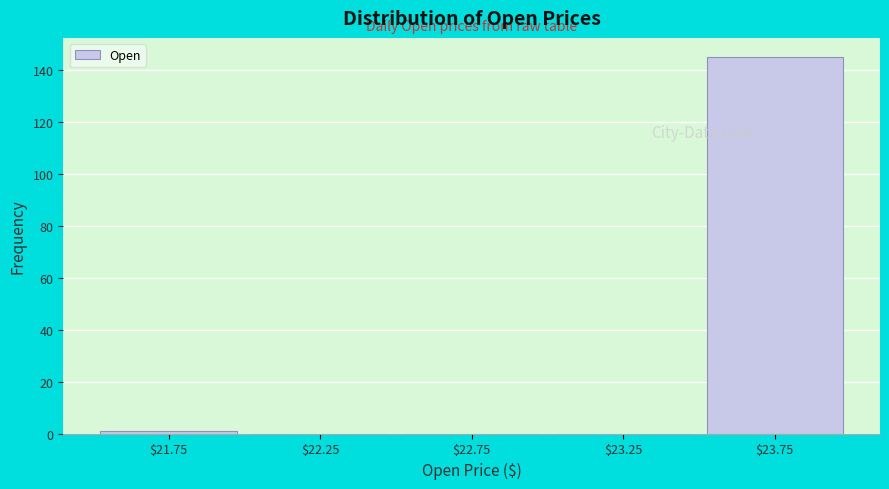

Reading left to right, transcribe this chart: for each bar, give the range it covers on the x-axis and its height. The values are not printed on the chart, so give them approximately, as read against the axis.

21.5 to 22.0: under 2
22.0 to 22.5: 0
22.5 to 23.0: 0
23.0 to 23.5: 0
23.5 to 24.0: 146